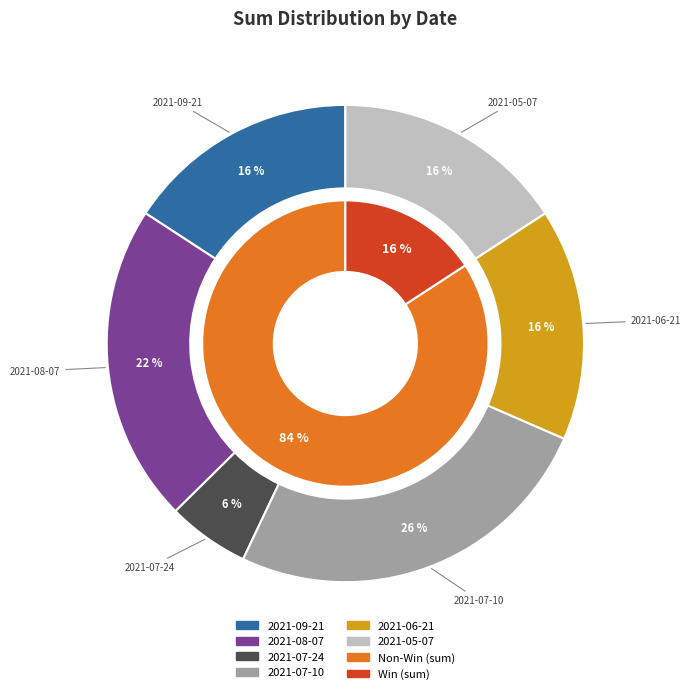

What percentage is the 2021-08-07 slice, to the nearest percent?

22%